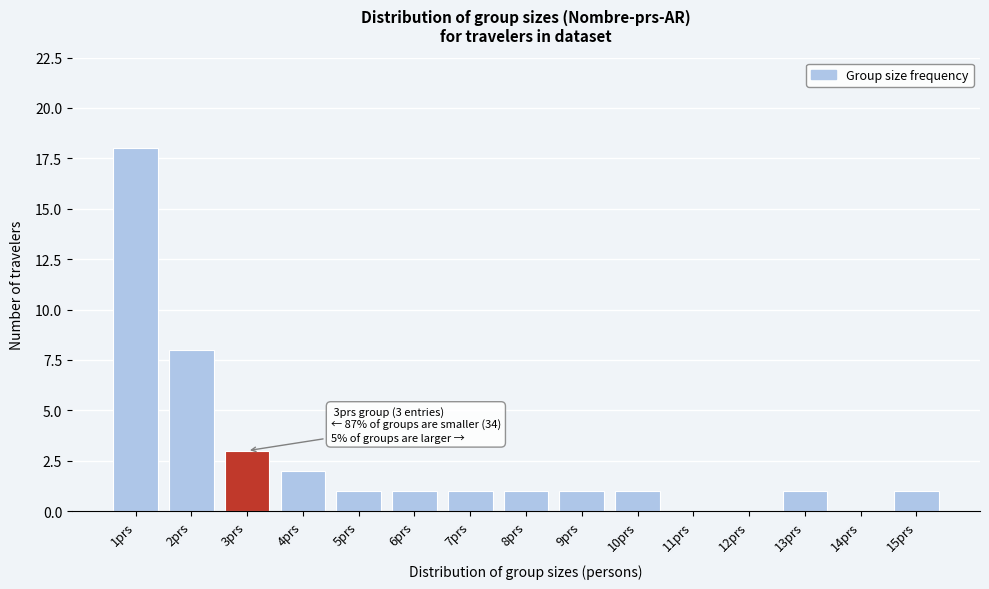

Reading left to right, extract all data points from this chart.

1prs=18	2prs=8	3prs=3	4prs=2	5prs=1	6prs=1	7prs=1	8prs=1	9prs=1	10prs=1	11prs=0	12prs=0	13prs=1	14prs=0	15prs=1